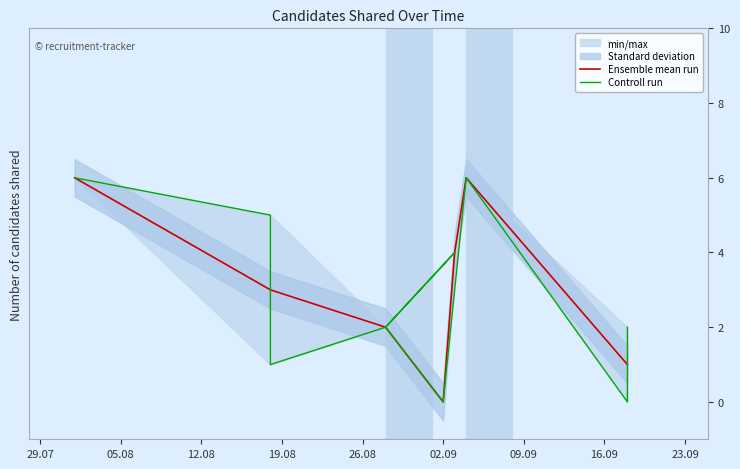

What is the sum of the values at 2025-08-18 and 2025-09-03?

5